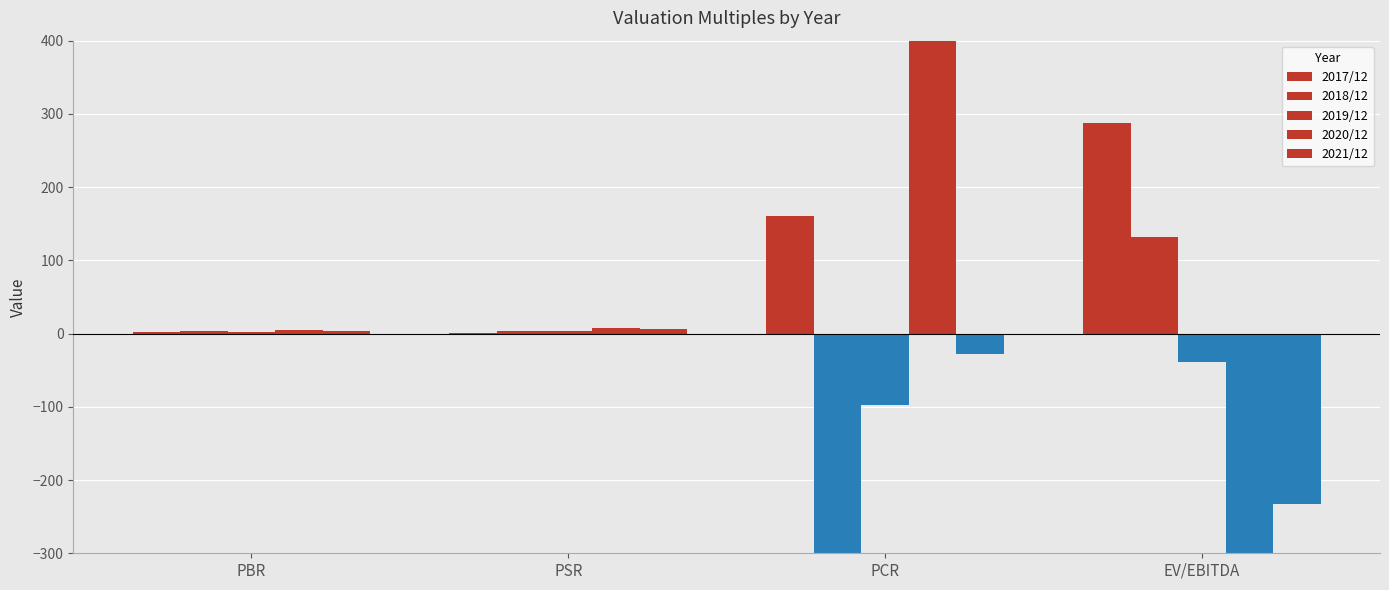

How many values in the 2017/12 series are below 161?

2